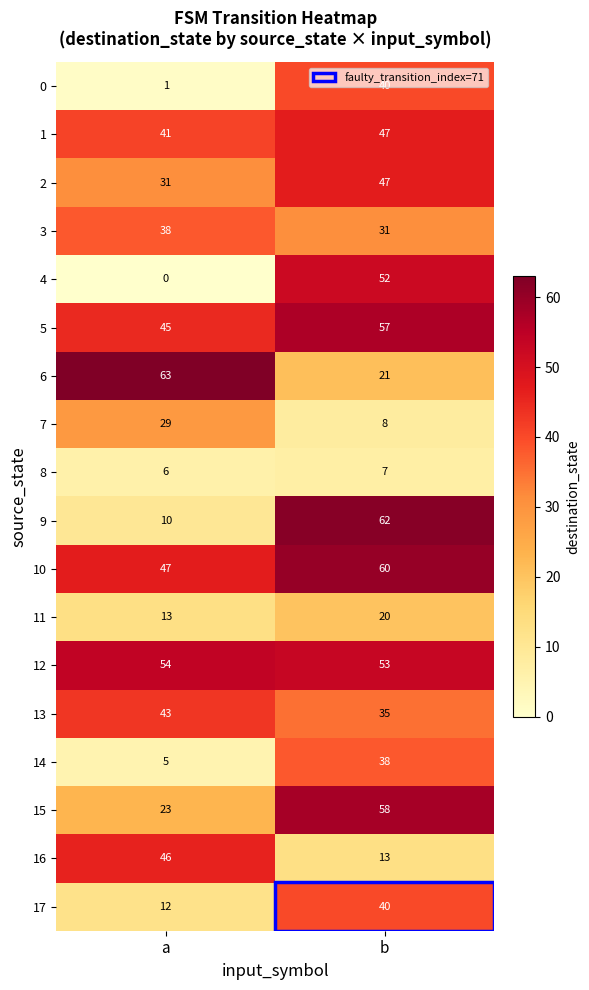

What is the difference between the highest and lowest values at b?

55